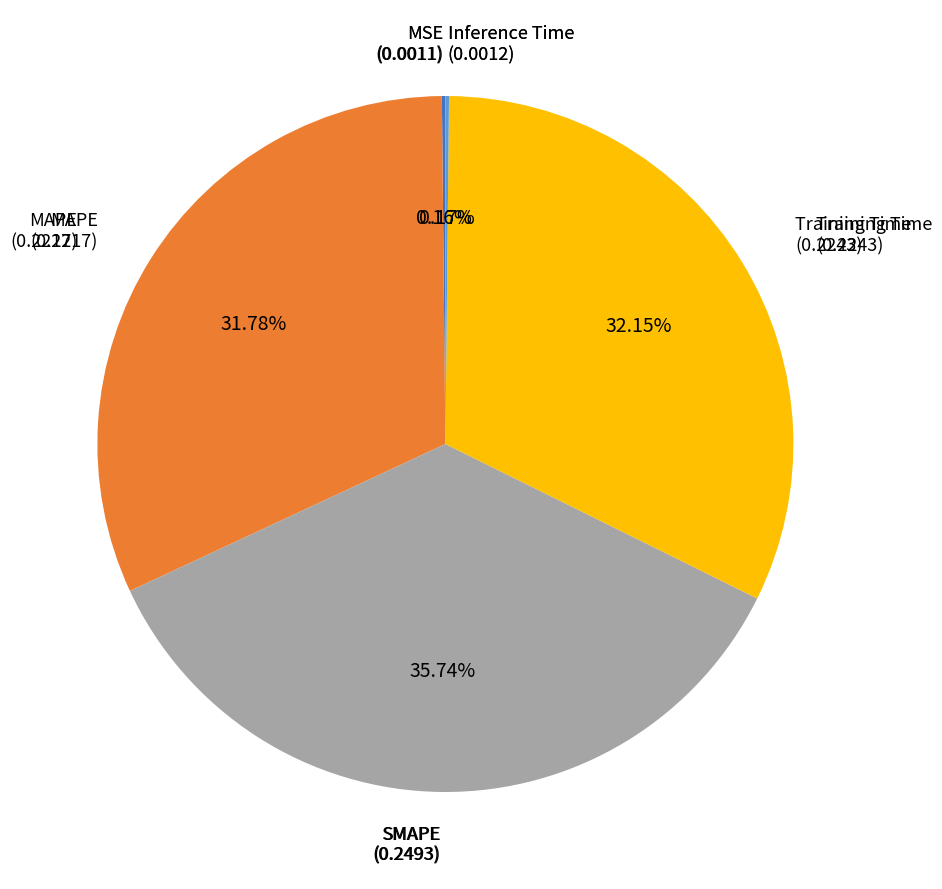

The SMAPE slice represents 36% of the pie. True or false?

True